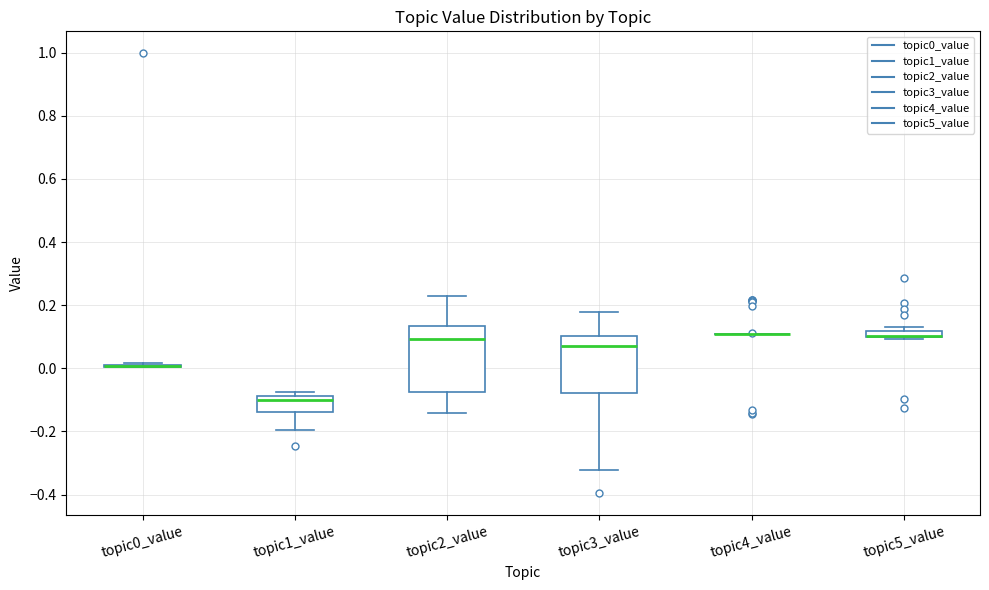

Which box is the tallest, from its lower edge to its upper edge?

topic2_value